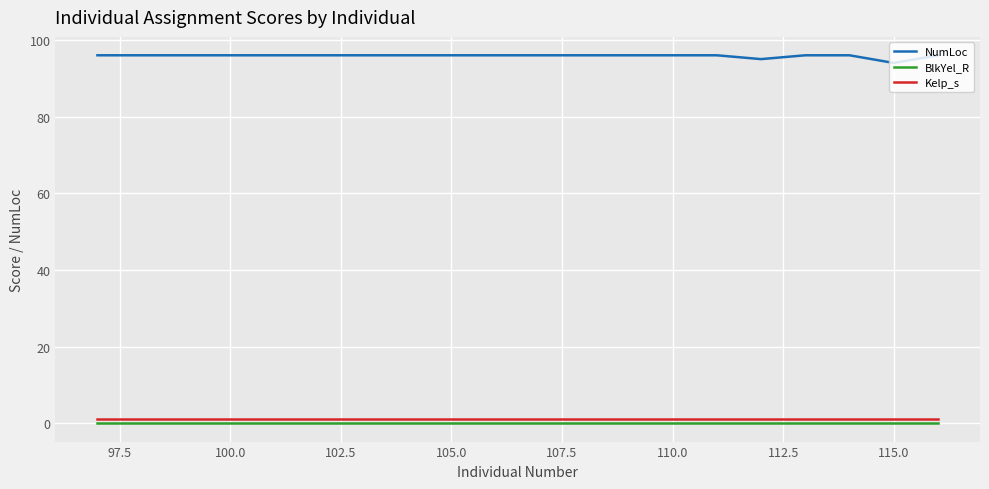

What is the greatest value displayed?

96.0